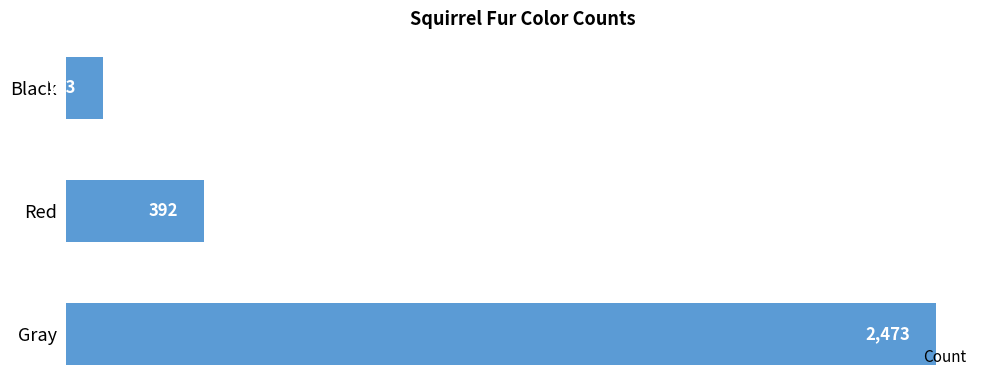

The value at Black is 103. True or false?

True